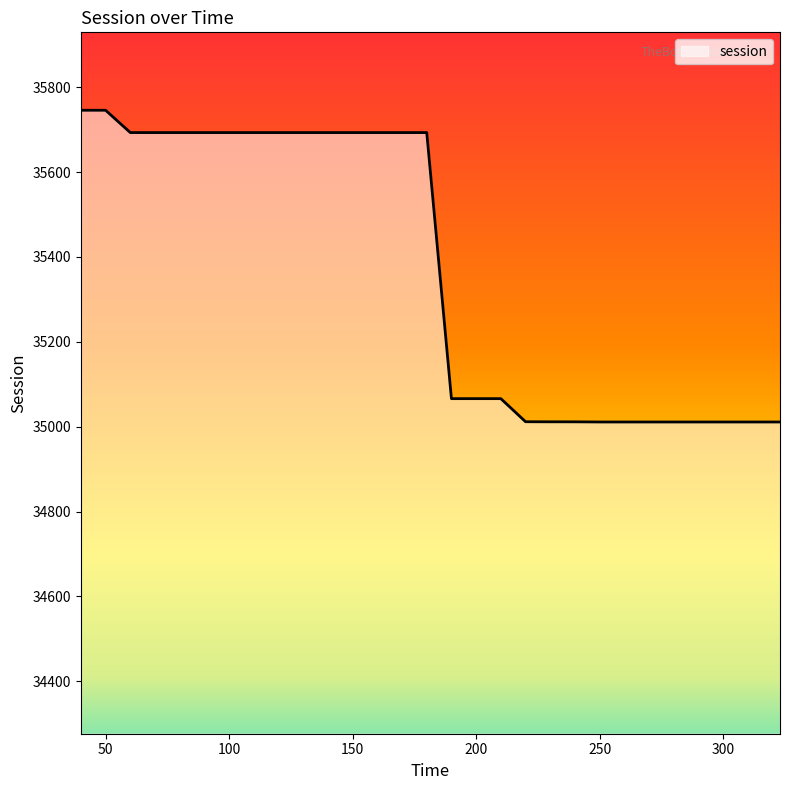

What is the maximum value shown in the chart?

35745.7